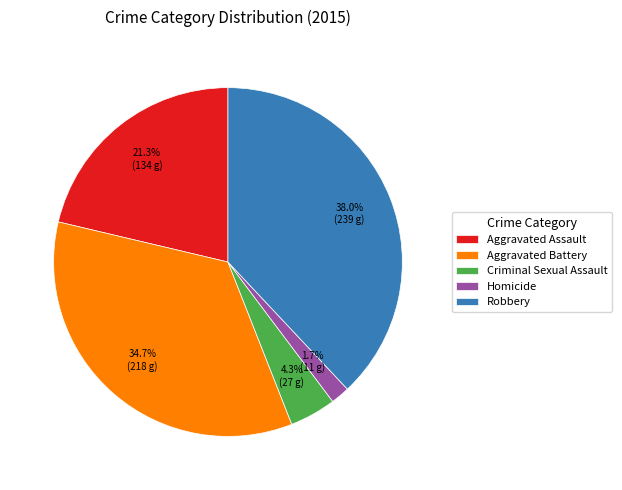

To the nearest percent, what is the combined percentage of Aggravated Battery and Aggravated Assault?

56%